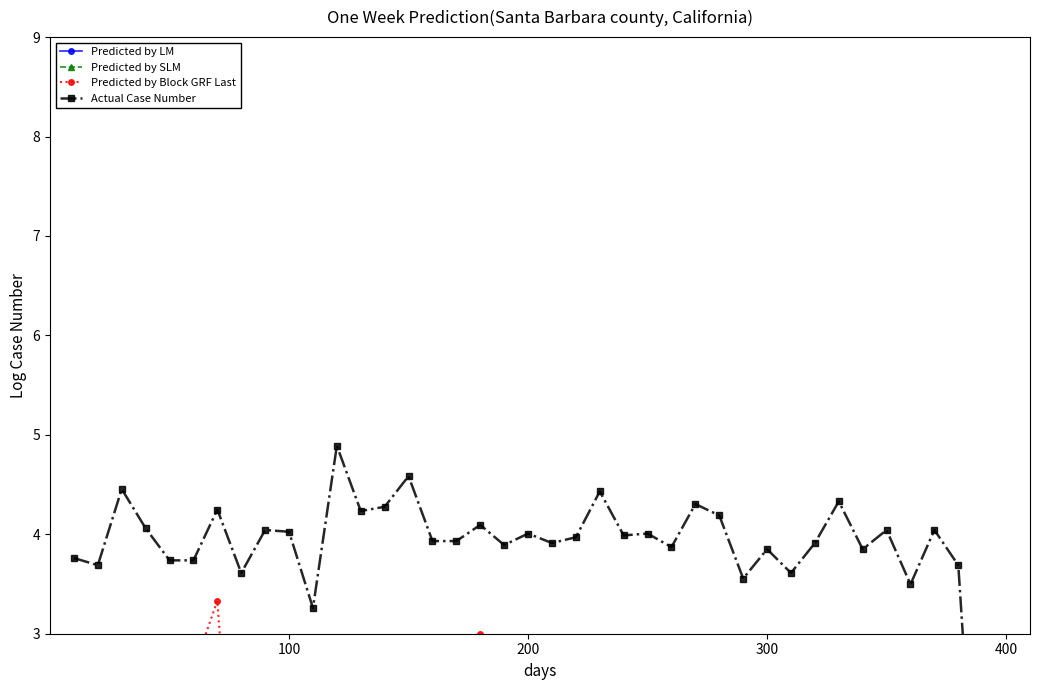

Which series has the largest range (max minus min)?

Actual Case Number